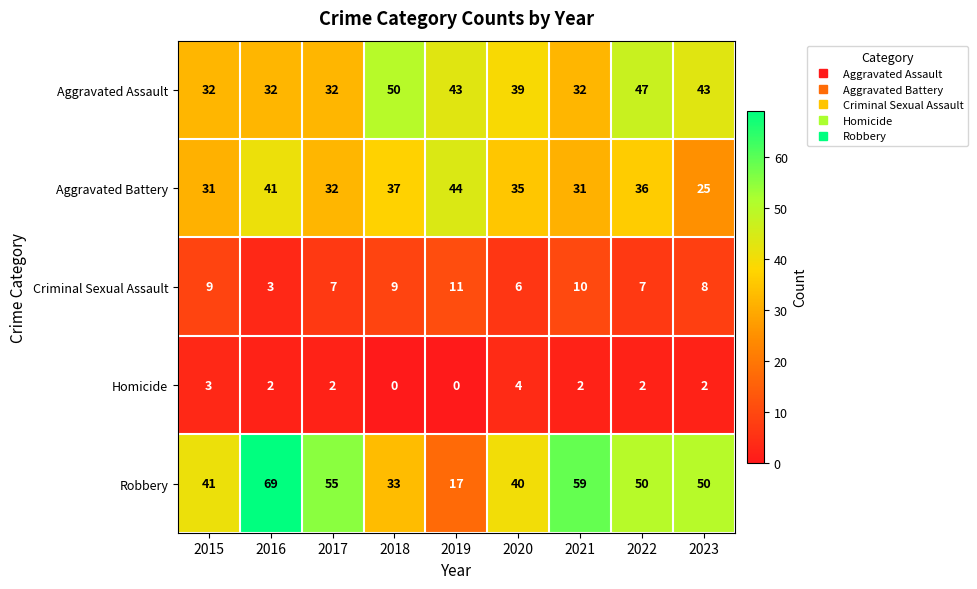

What is the difference between the highest and lowest values at 2015?

38